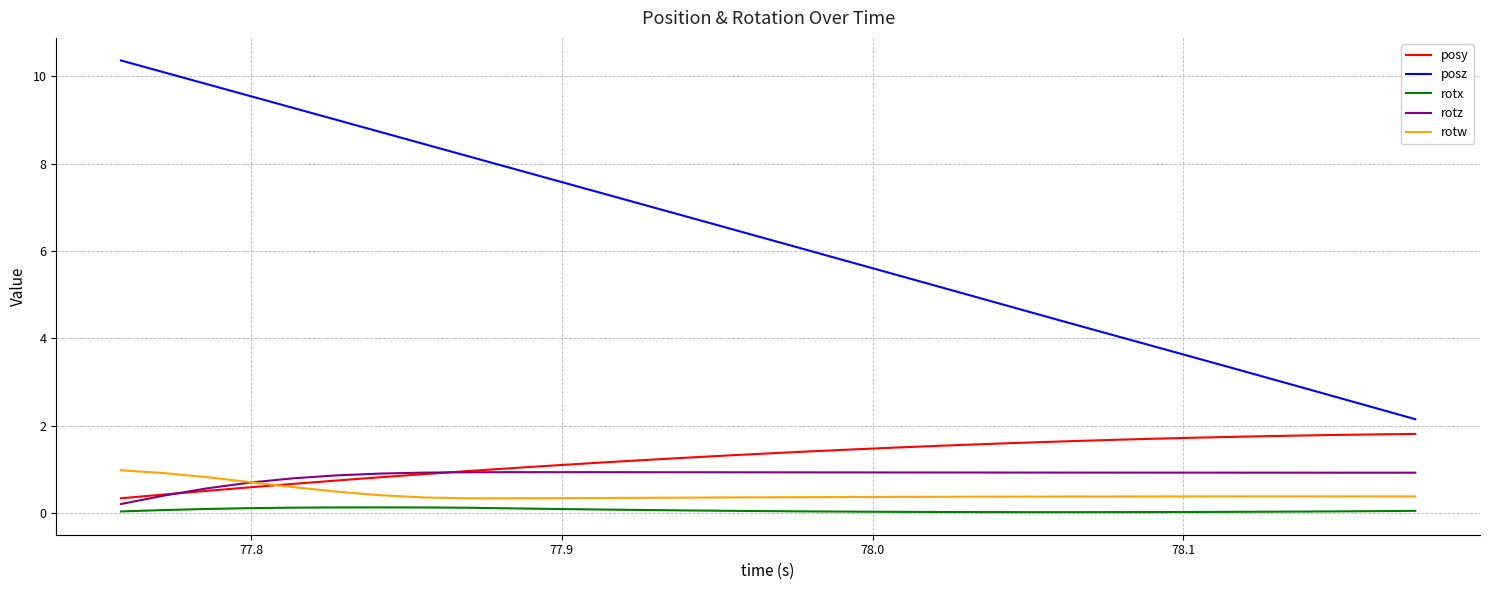

Which series has the widest spread of values?

posz